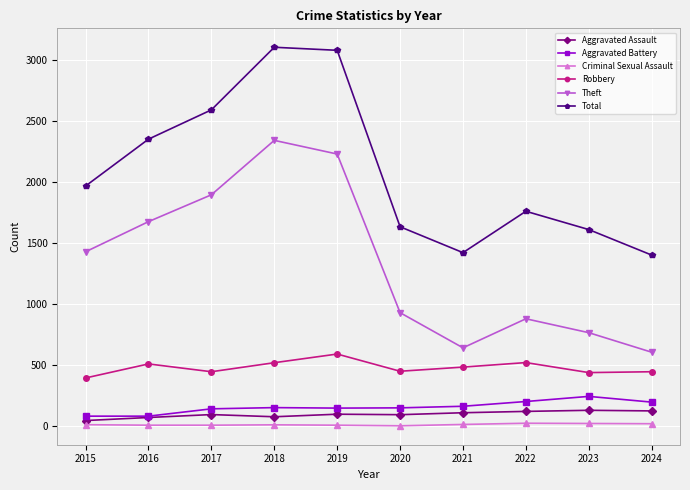

True or false: Robbery and Total intersect in this chart.

False